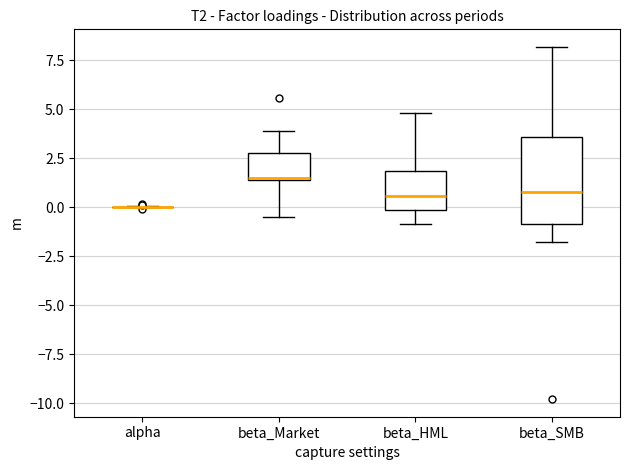

Reading left to right, transcribe this box plot: for each box, give where its median line is, the range the box spans, and where its two whiskers end, as read against the y-axis. The values are not printed on the chart, so give them approximately, as read against the axis.

alpha: box collapsed to a line at 0.0, whiskers 0.0 to 0.0
beta_Market: median 1.5, box 1.5 to 3.0, whiskers -0.5 to 4.0
beta_HML: median 0.5, box 0.0 to 2.0, whiskers -1.0 to 5.0
beta_SMB: median 1.0, box -1.0 to 3.5, whiskers -2.0 to 8.0